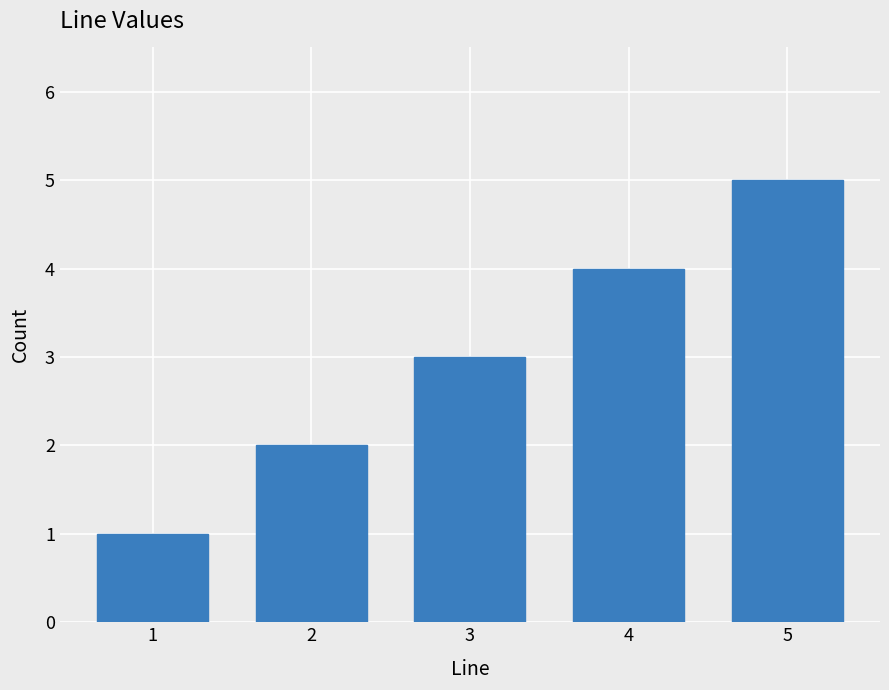

Reading left to right, transcribe all the data shown in this chart.

1=1	2=2	3=3	4=4	5=5